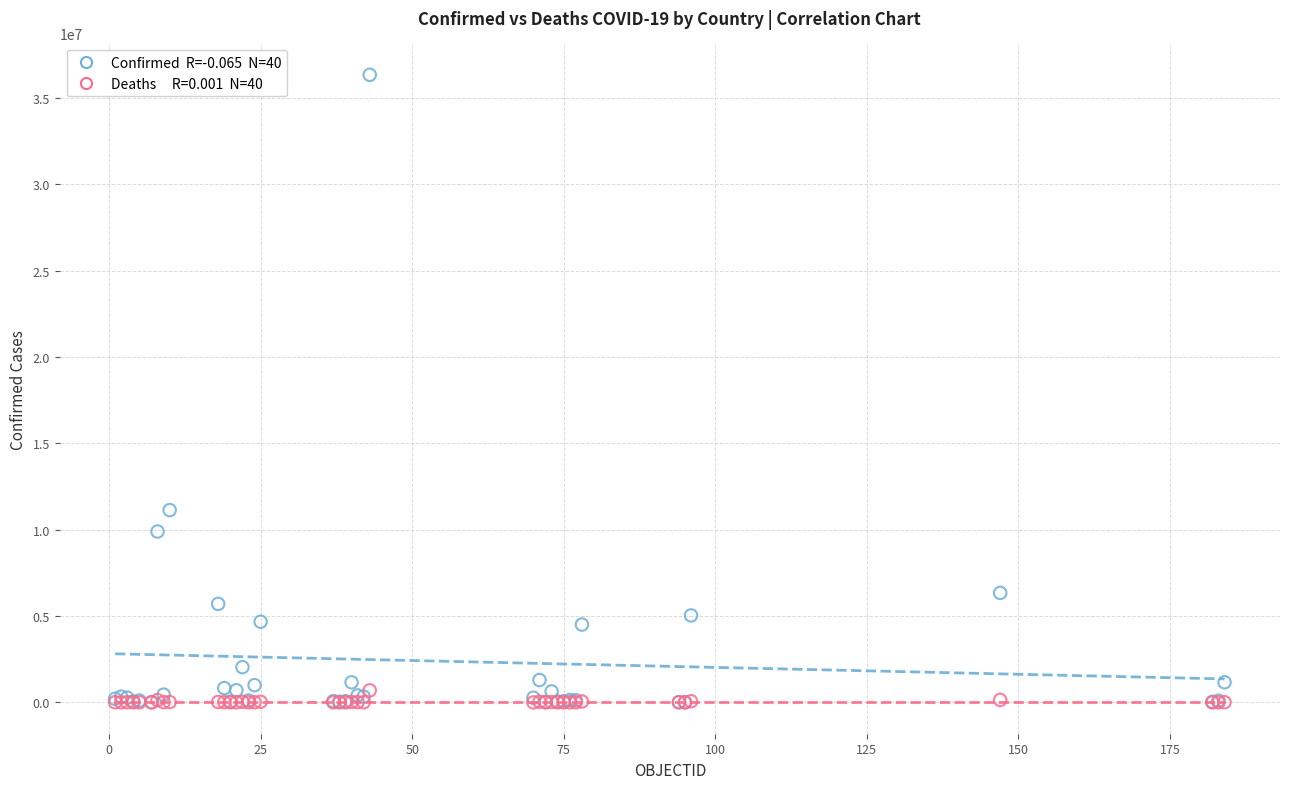

Across all series, what Y value is closest to 18165651?

11130283